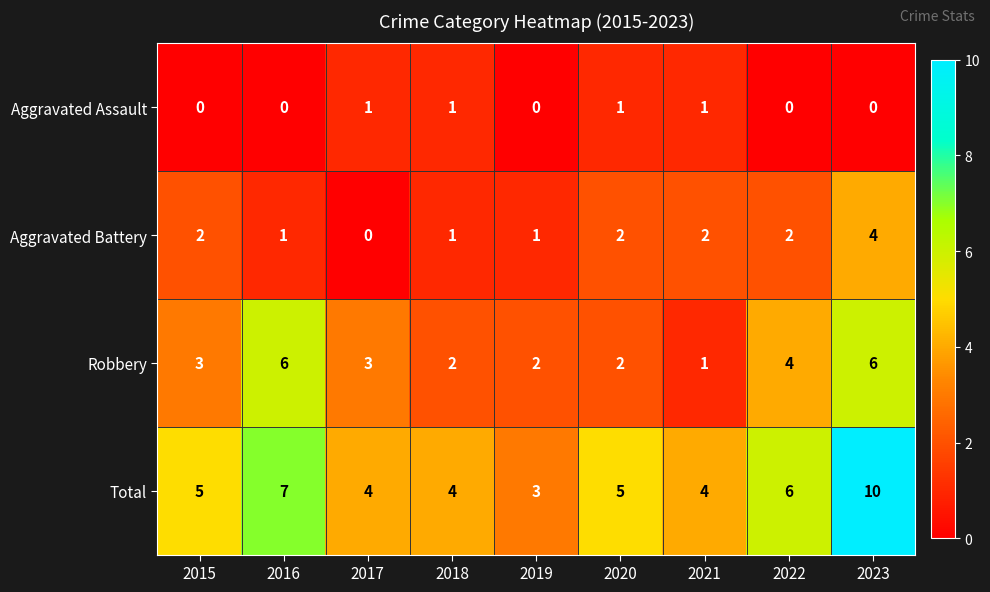

What is the difference between the highest and lowest values at 2018?

3